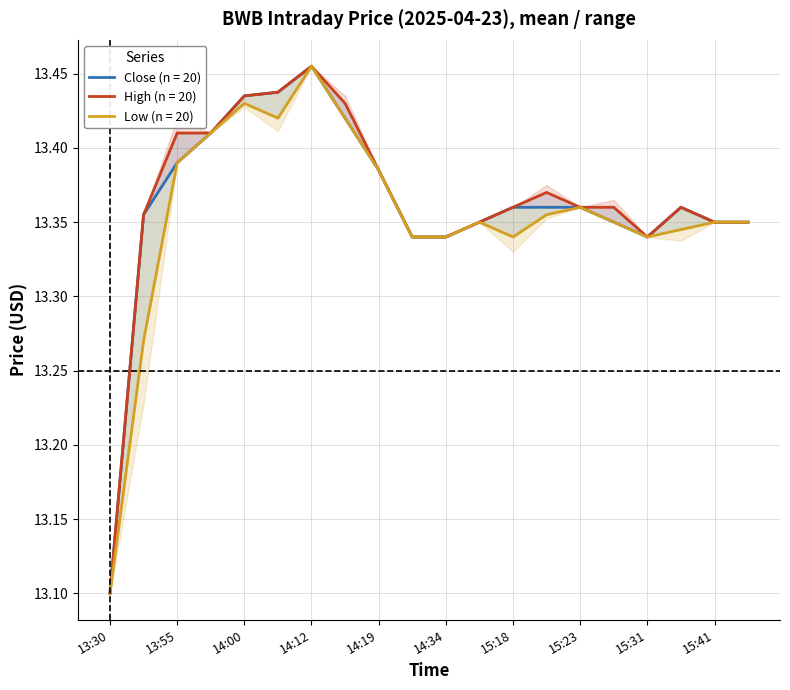

Is it true that Low equals 13.4 at 15:26?

True